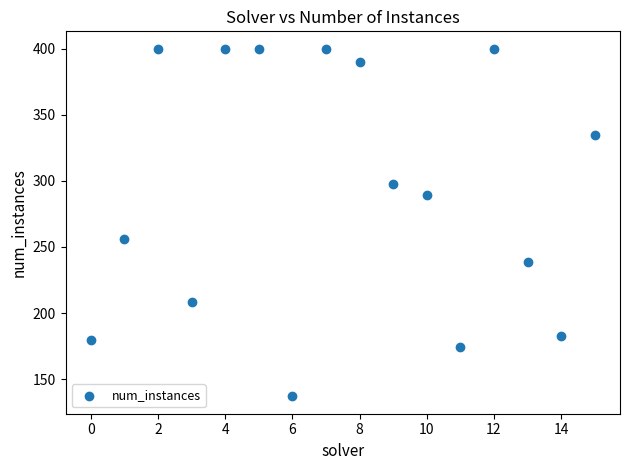

What is the range of Y values (max minus min)?

263